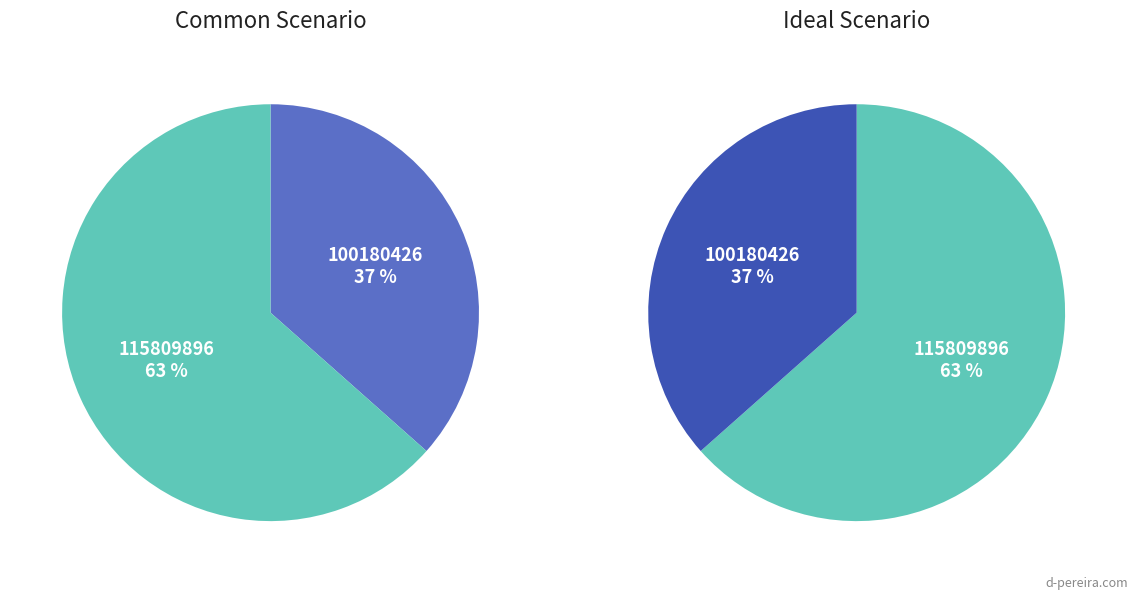

How many segments does this pie chart have?

2